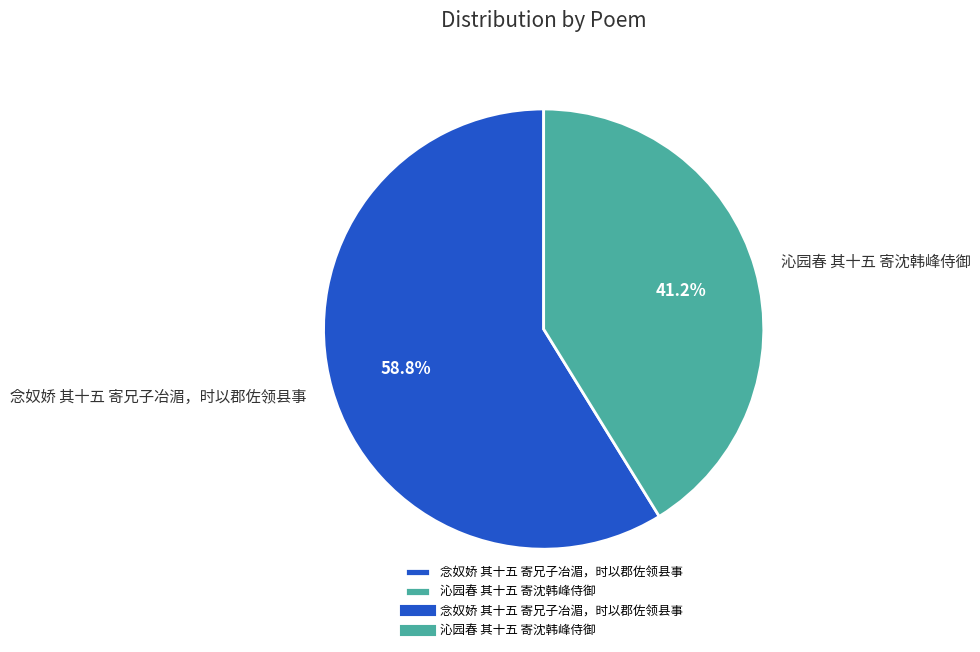

Does any single category account for the majority?

Yes